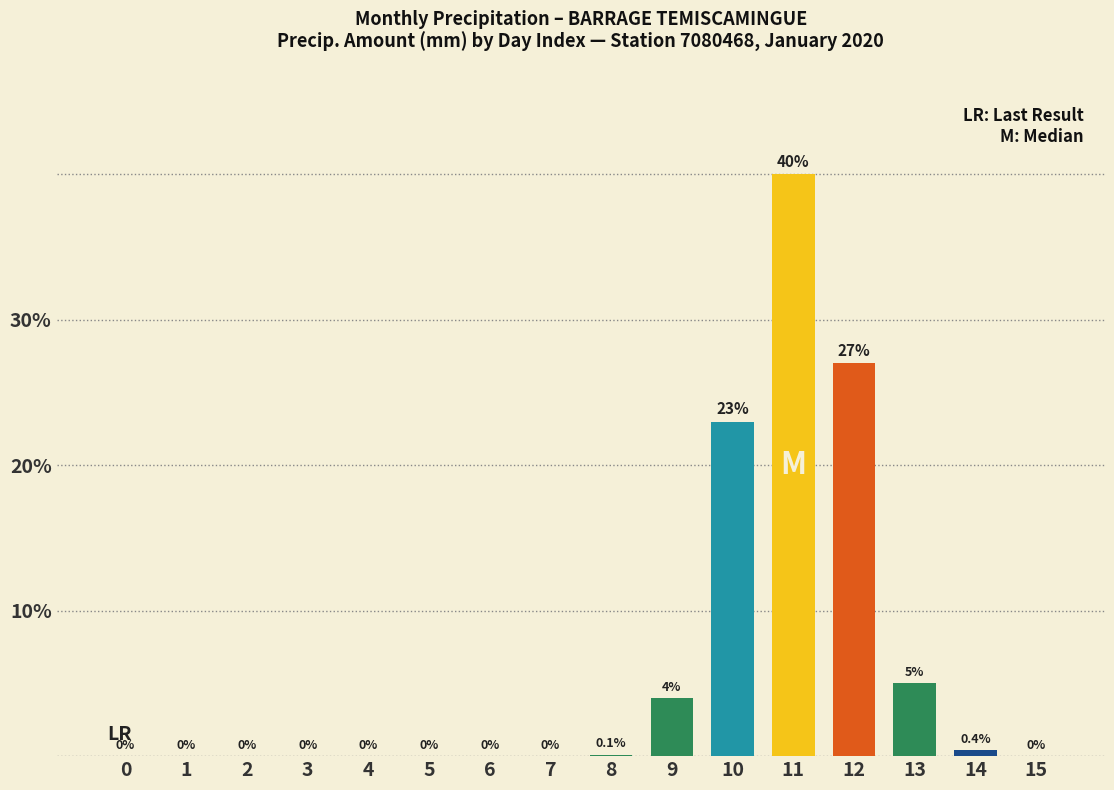

What is the sum of all values?

99.5